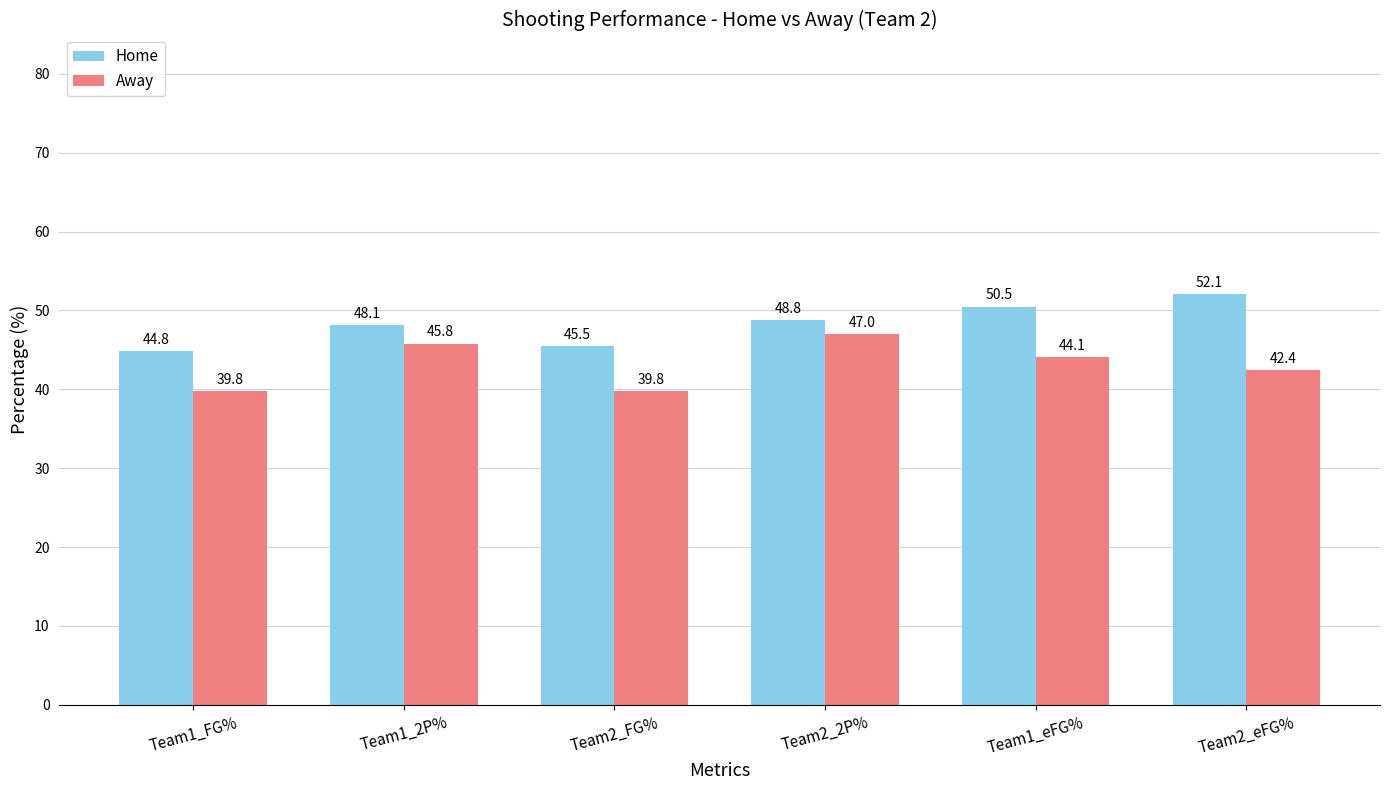

Which series has the largest range (max minus min)?

Home